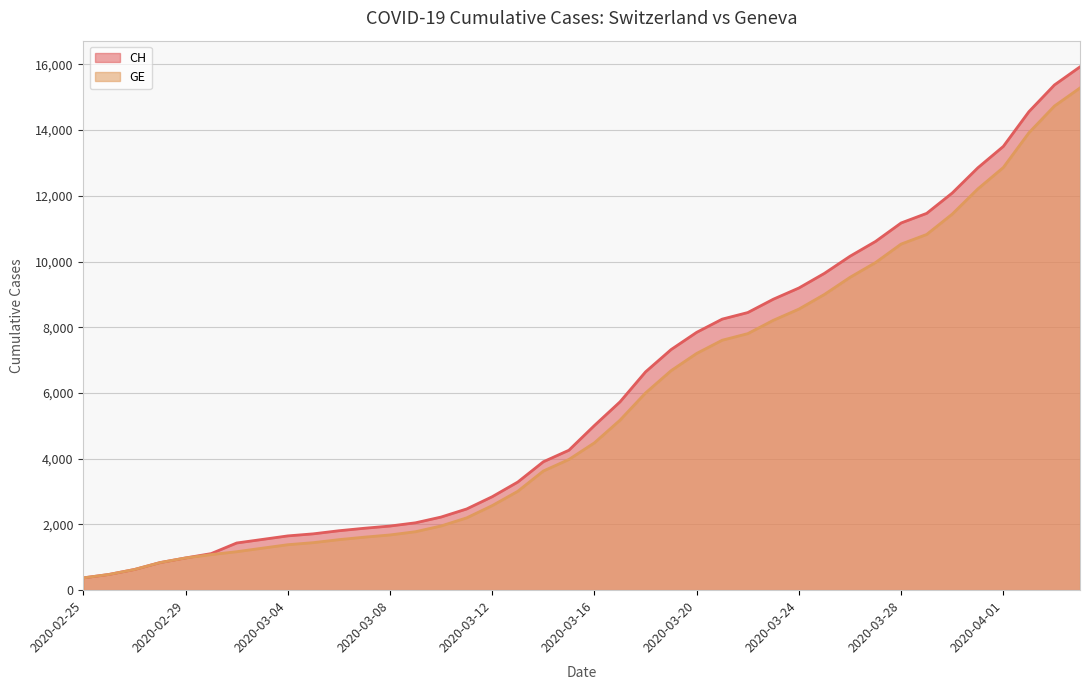

List the series in order of their overall mean, lowest first.

GE, CH